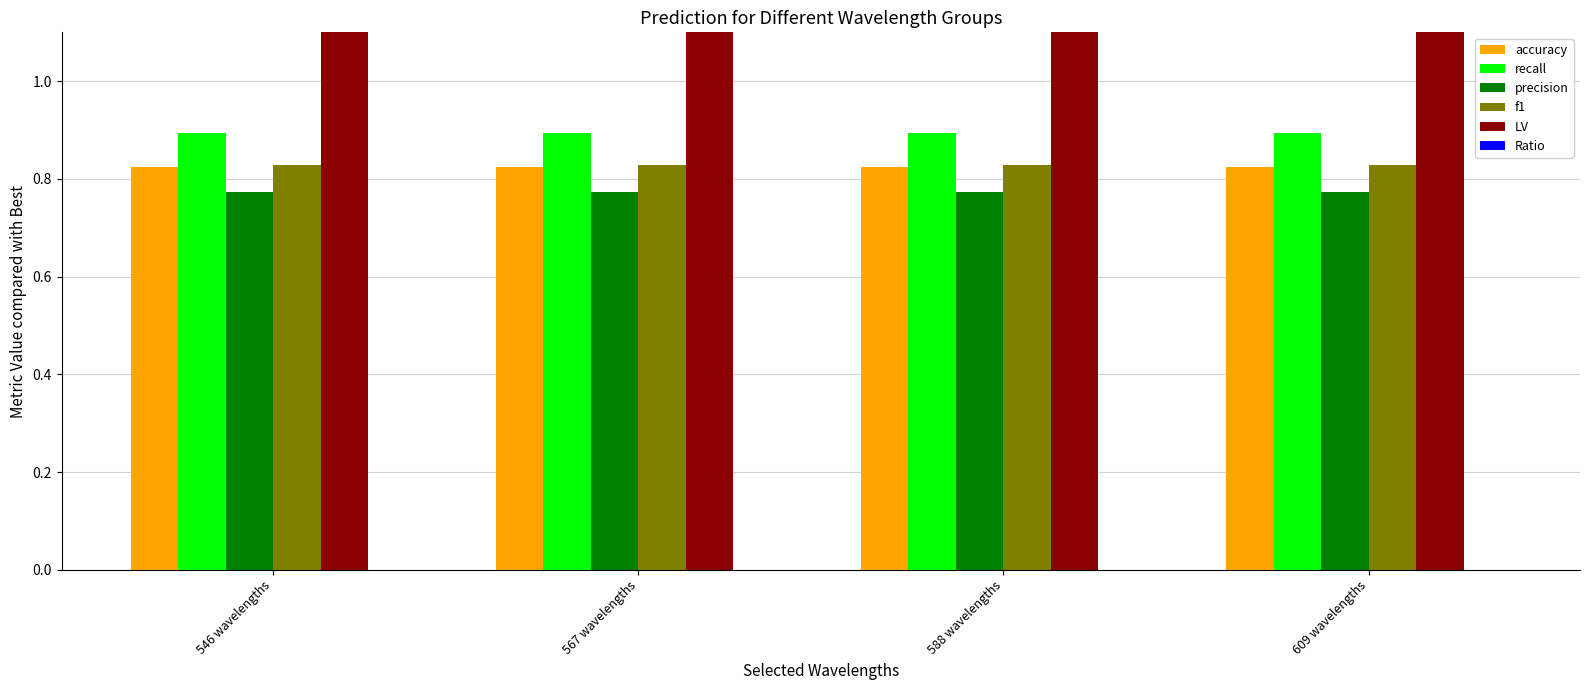

What is the maximum value for accuracy?

0.8